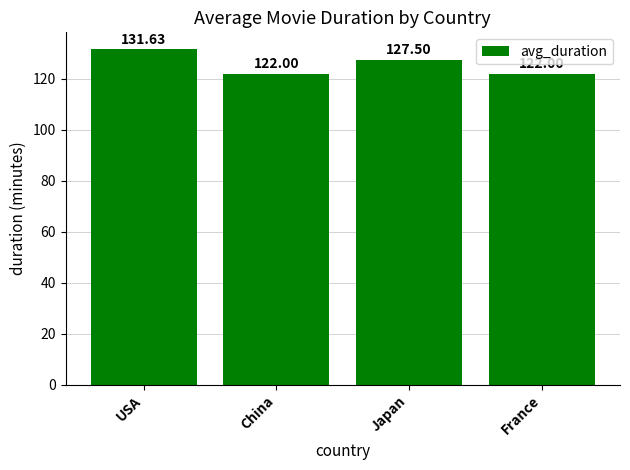

Reading right to left, transcribe all the data shown in this chart.

122.0	127.5	122.0	131.6